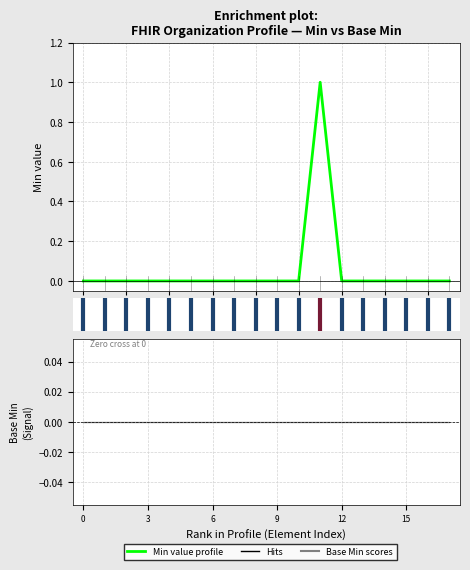

Count the number of categories in the chart.

18